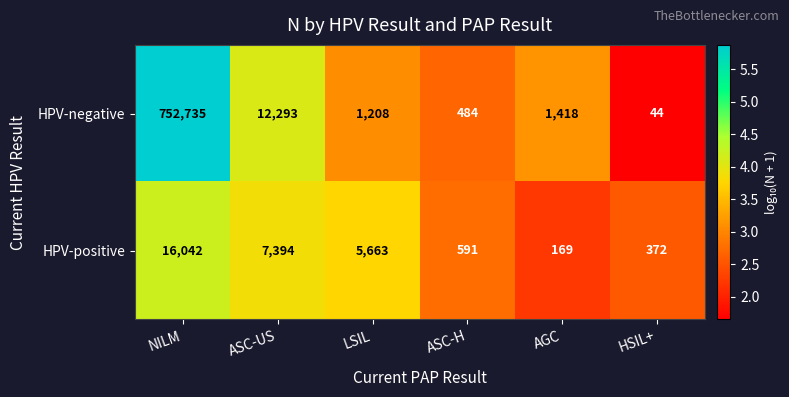

Reading left to right, extract all data points from this chart.

HPV-negative: 752735	12293	1208	484	1418	44
HPV-positive: 16042	7394	5663	591	169	372